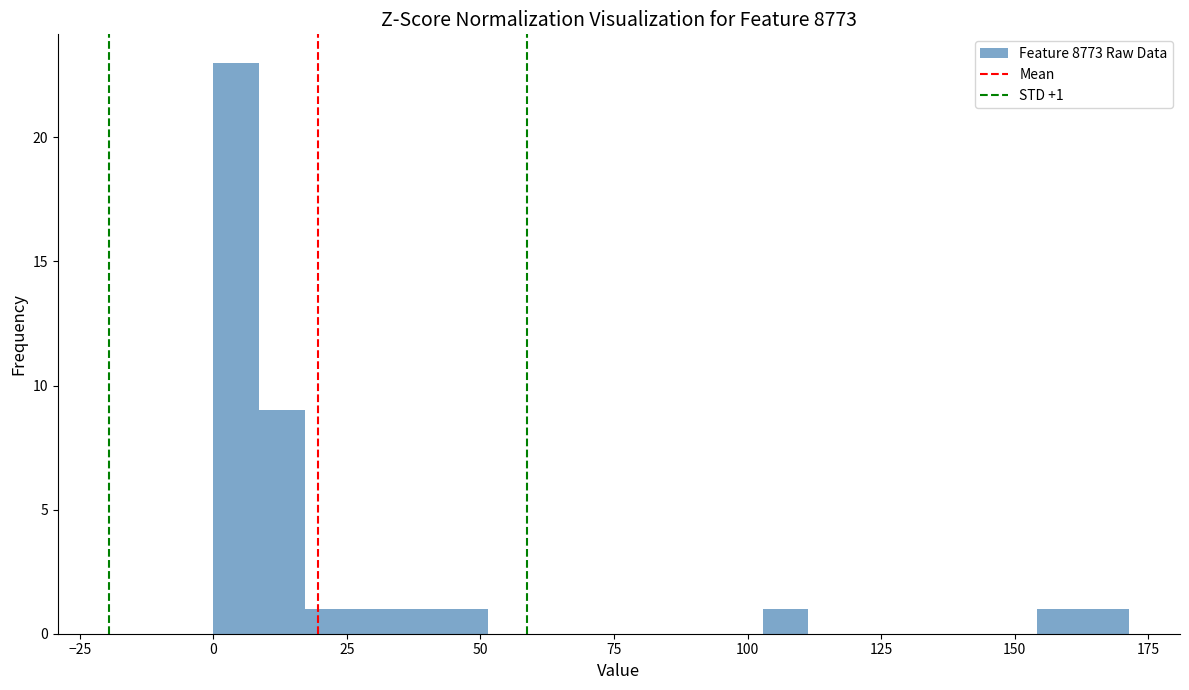

Read against the x-axis, roughly where is the centre of the tallest bar?

5